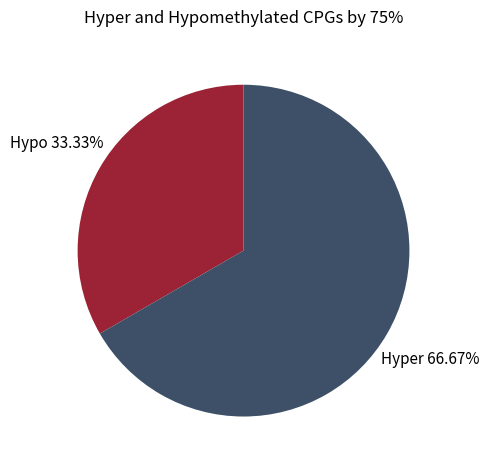

Is there any slice that represents more than half of the pie?

Yes